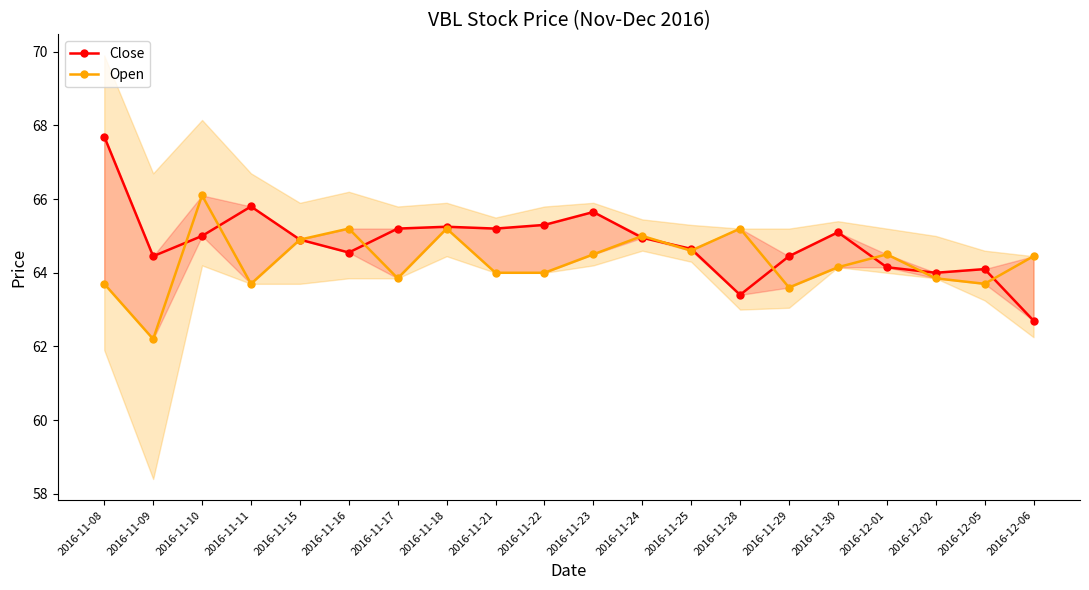

Rank the series by their maximum value, from lowest to highest.

Open, Close